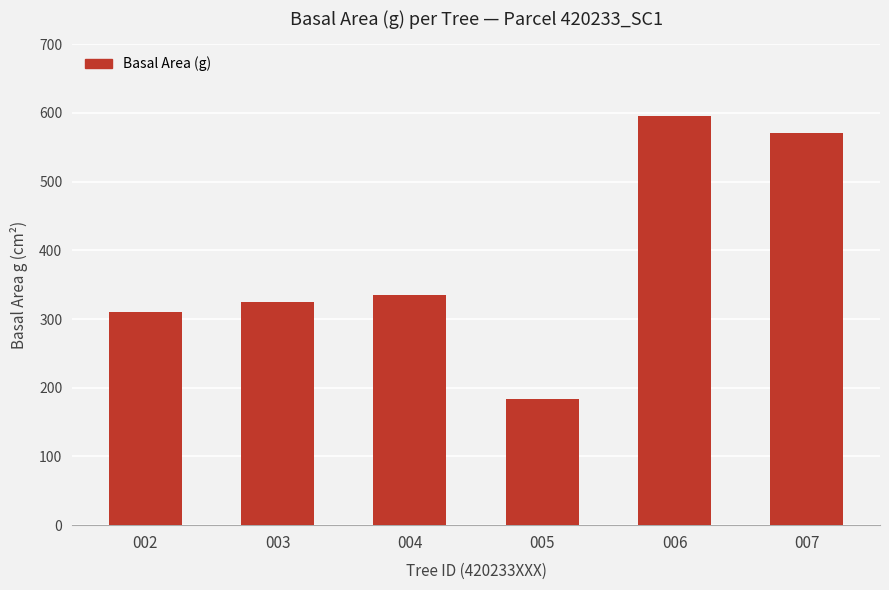

Rank the categories by value from highest to lowest.

006, 007, 004, 003, 002, 005